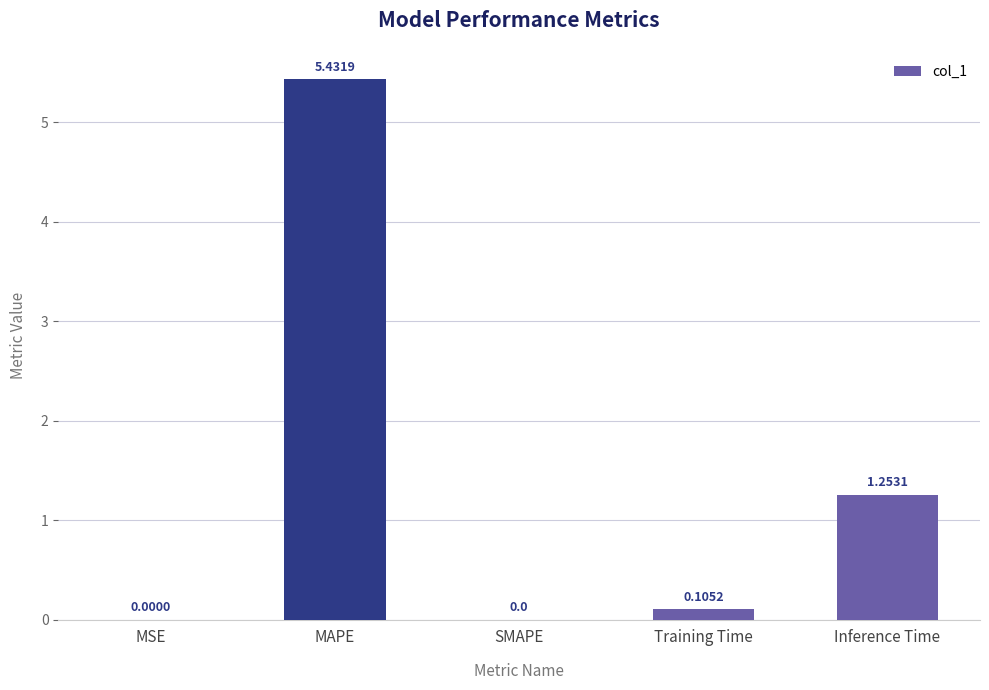

What is the change in value from SMAPE to Training Time?

+0.1